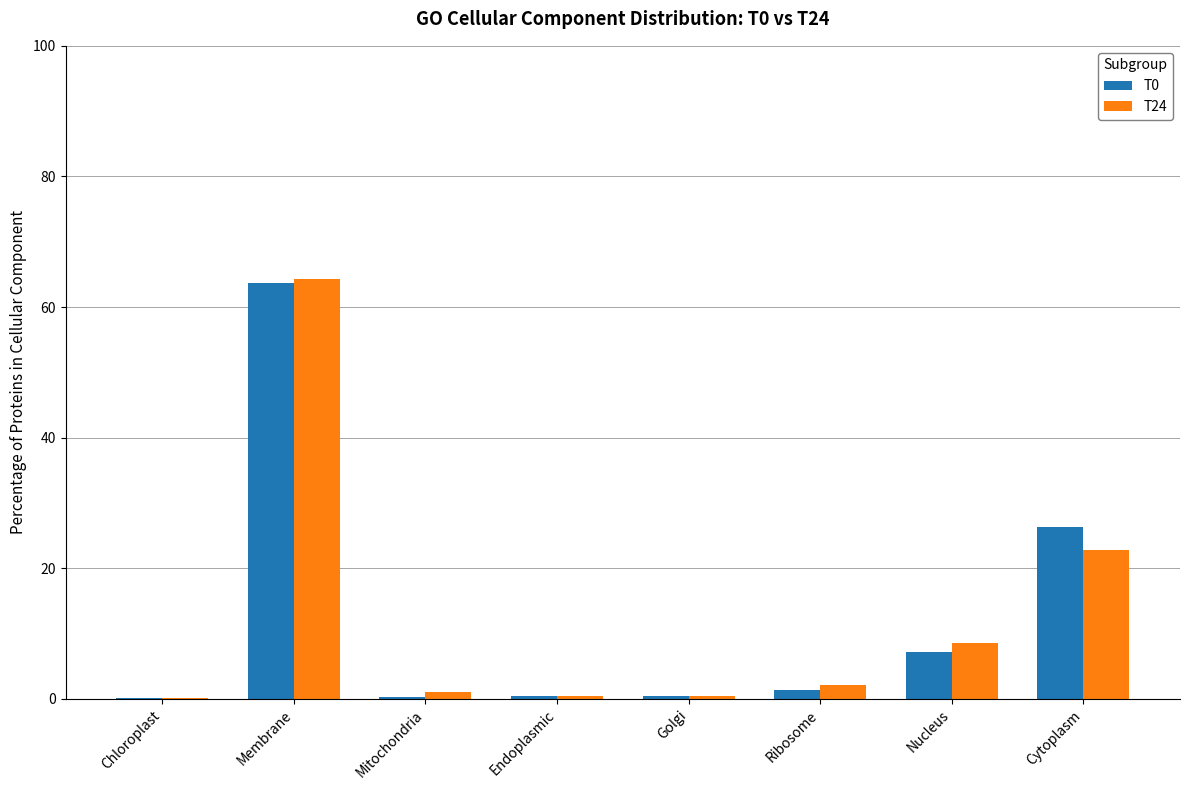

What is the maximum value shown in the chart?

64.2